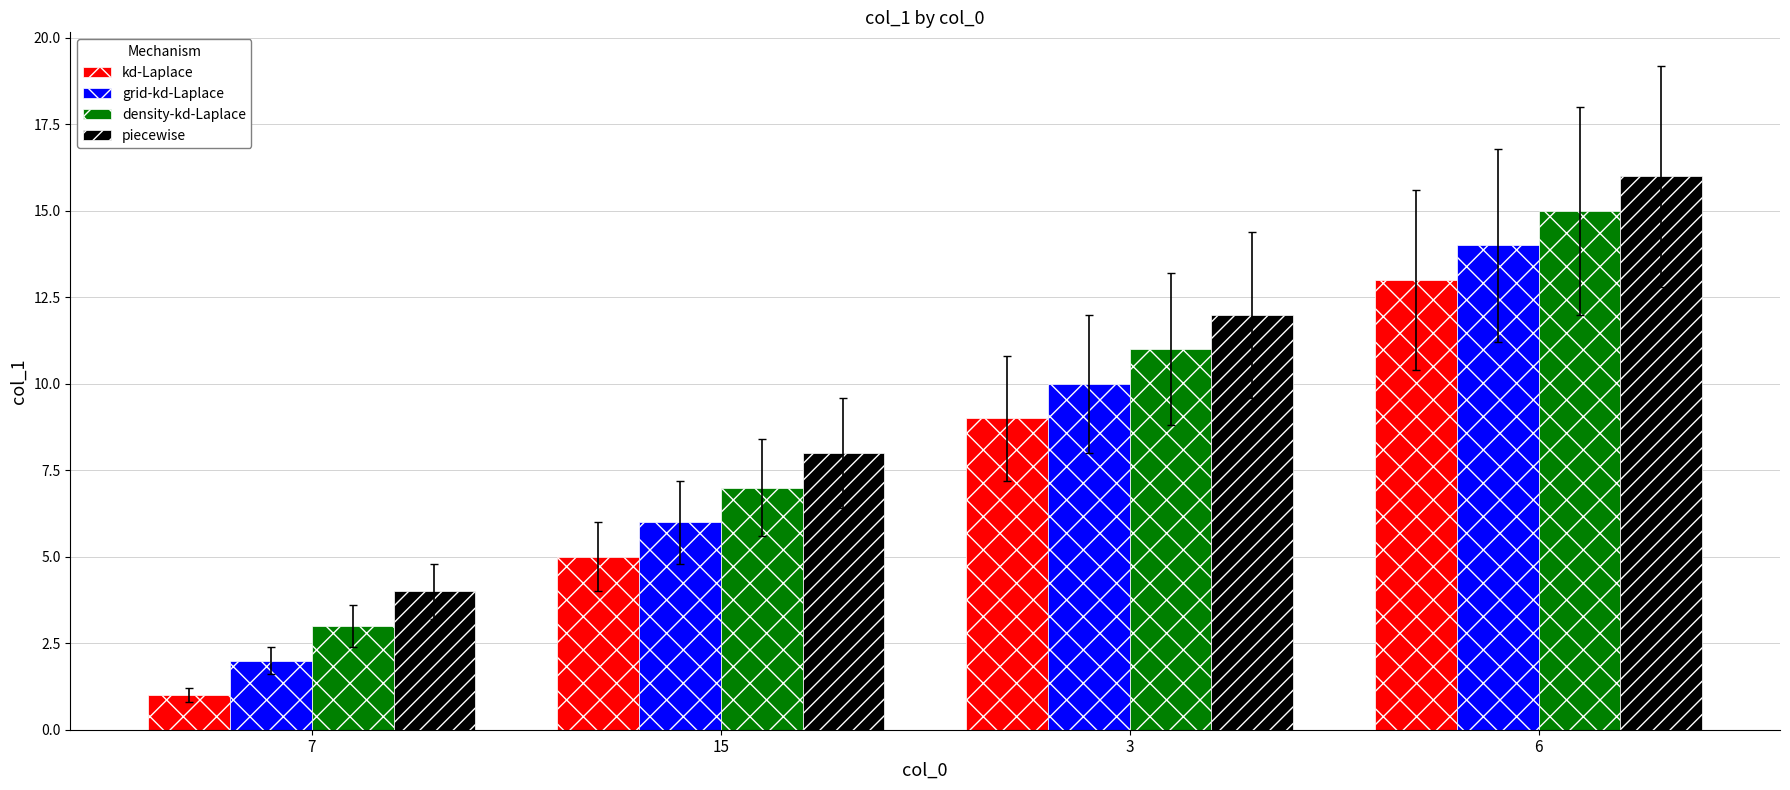

What are all the series names shown in the legend?

kd-Laplace, grid-kd-Laplace, density-kd-Laplace, piecewise